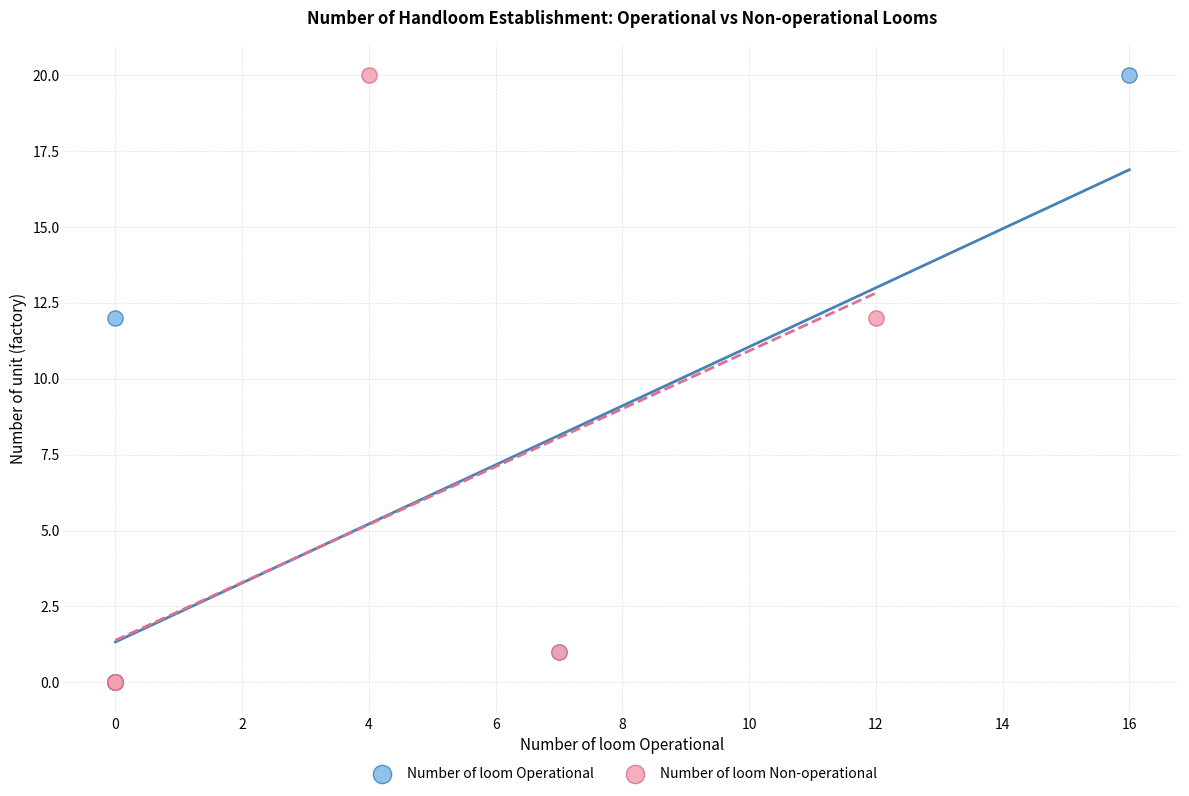

What are all the series names shown in the legend?

Number of loom Operational, Number of loom Non-operational